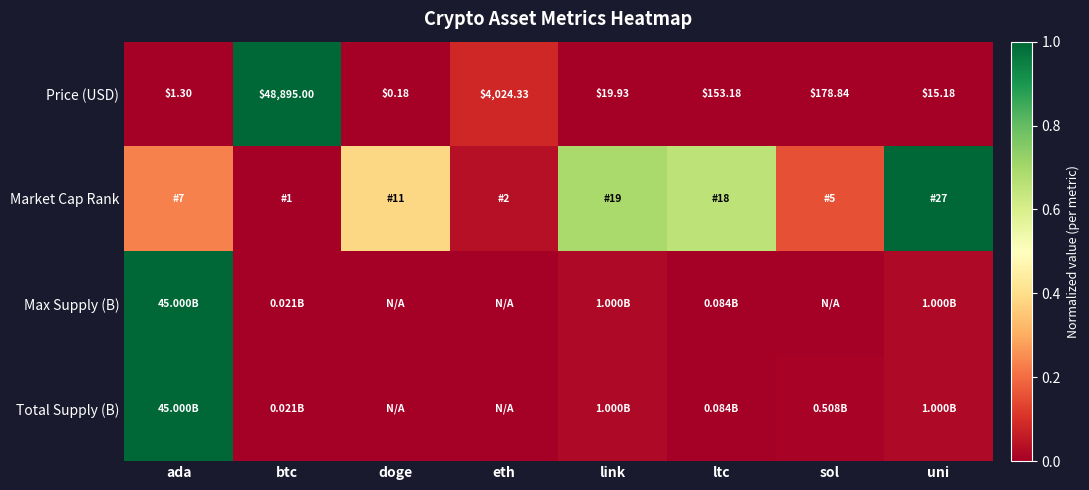

At which category is the sum across all series the highest?

ada